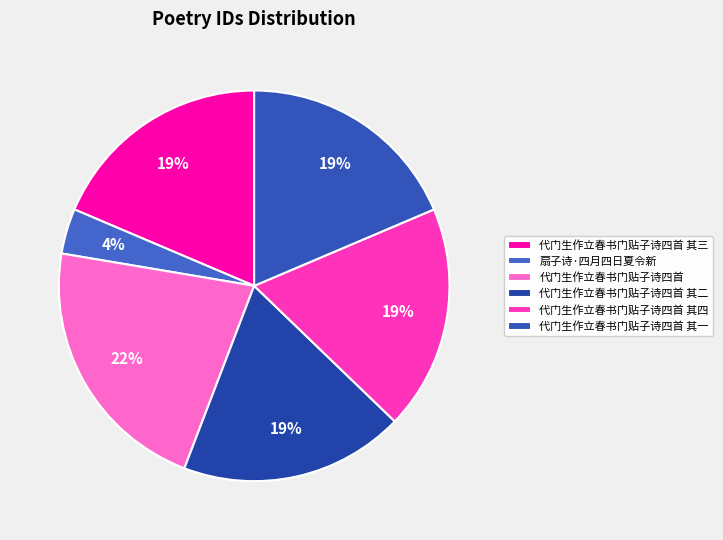

Is it true that 代门生作立春书门贴子诗四首 其三 is 19% of the pie?

True